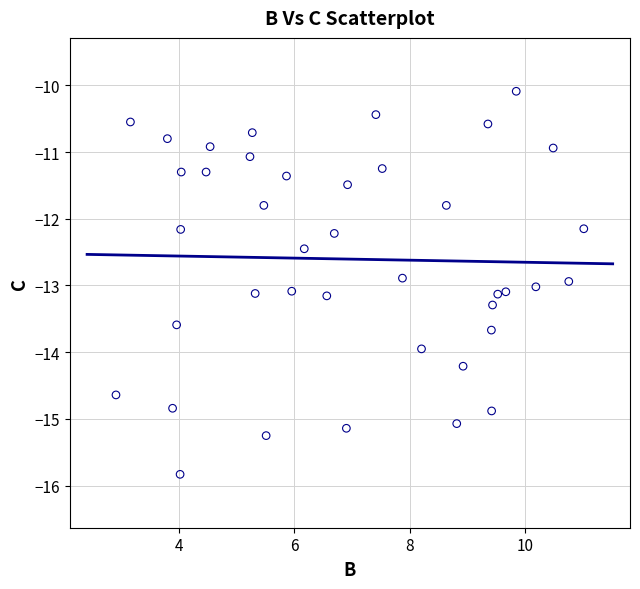

What is the range of Y values (max minus min)?

5.7